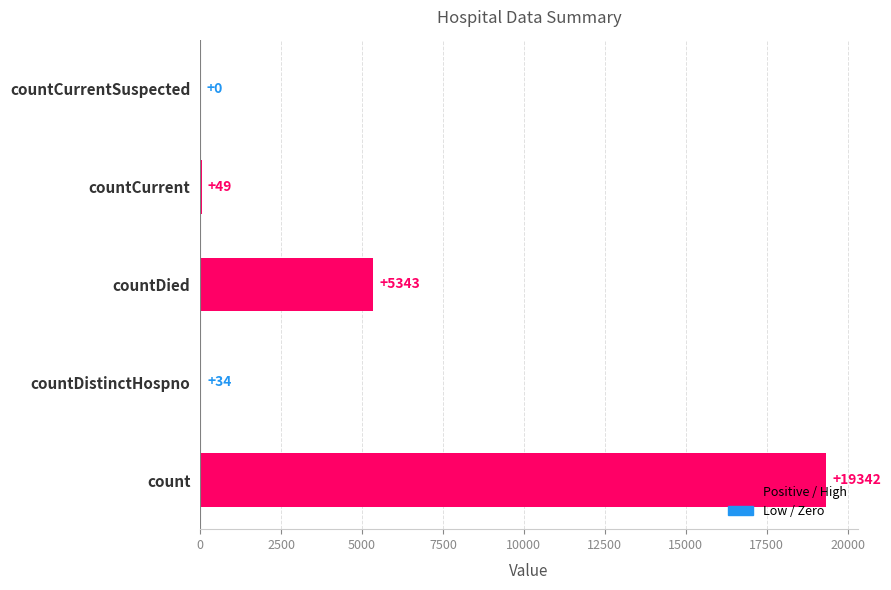

Reading bottom to top, transcribe all the data shown in this chart.

count=19342	countDistinctHospno=34	countDied=5343	countCurrent=49	countCurrentSuspected=0